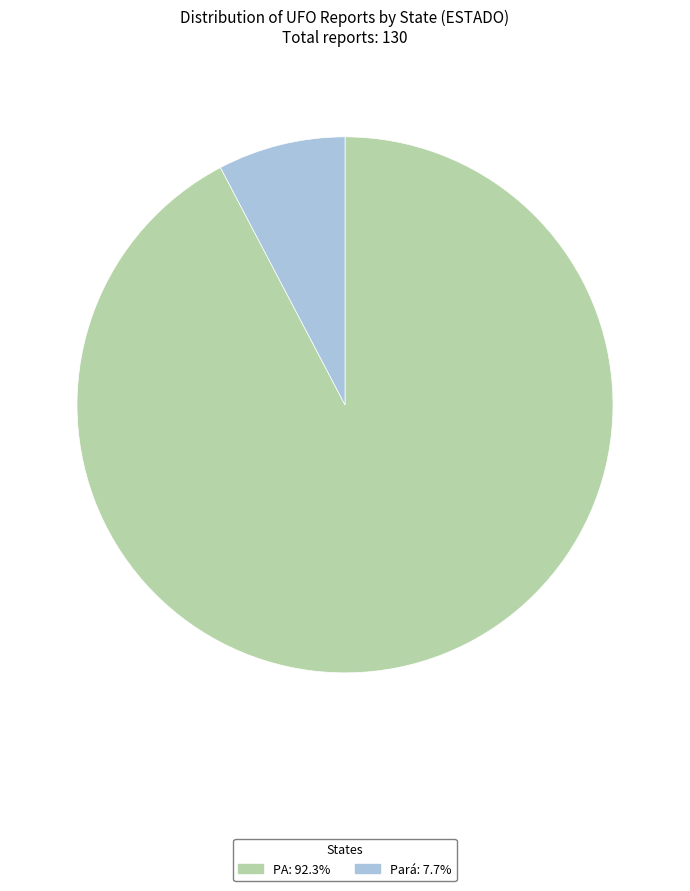

How many segments does this pie chart have?

2